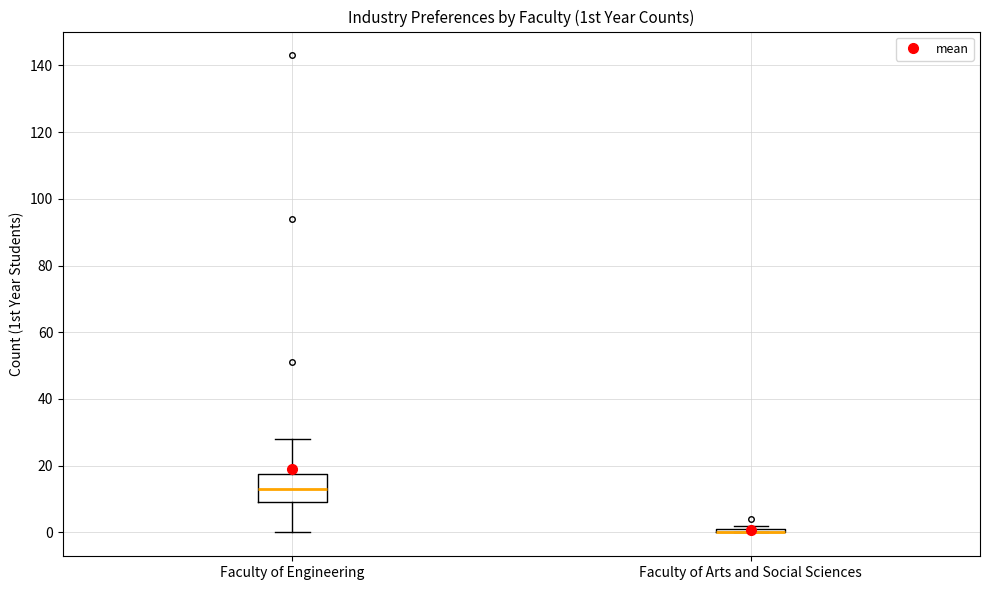

Where is the upper edge of the box for Faculty of Arts and Social Sciences on the y-axis? The values are not printed on the chart, so give them approximately, as read against the axis.

2